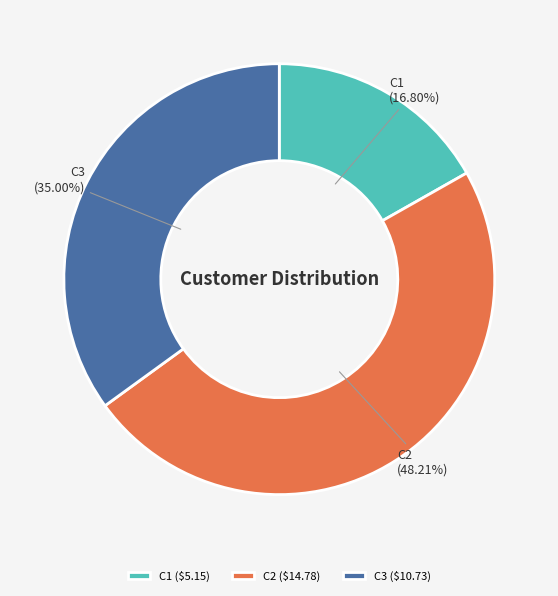

Rank the categories by value from lowest to highest.

C1, C3, C2